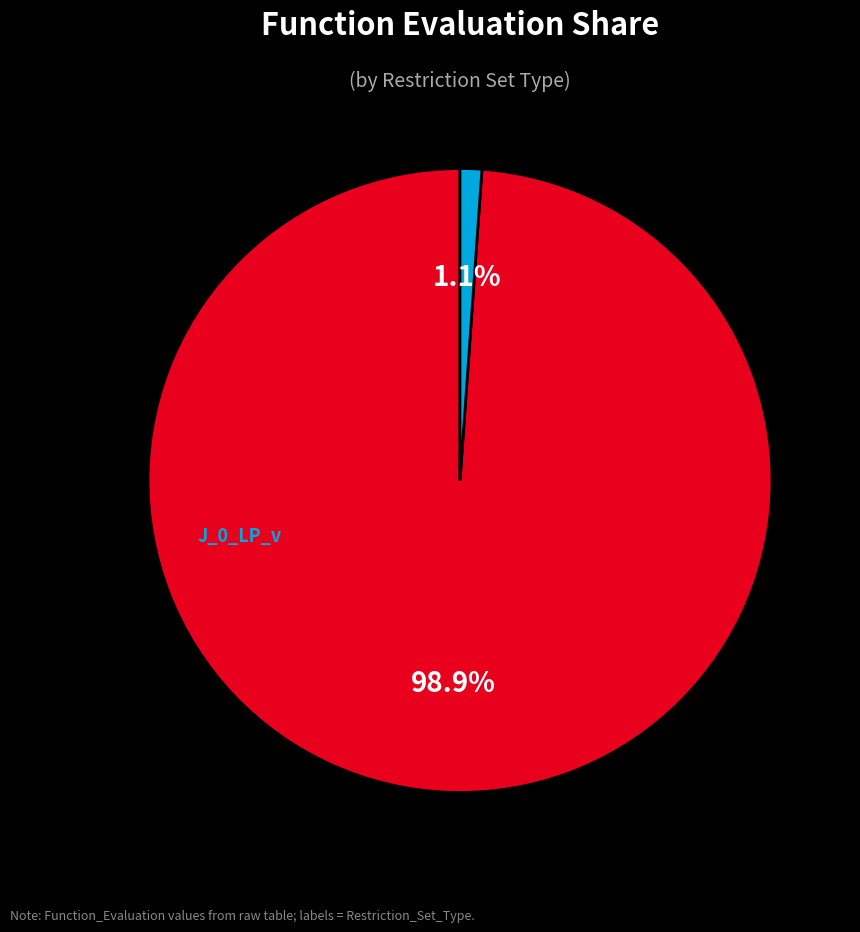

Is there a majority slice in this chart?

Yes